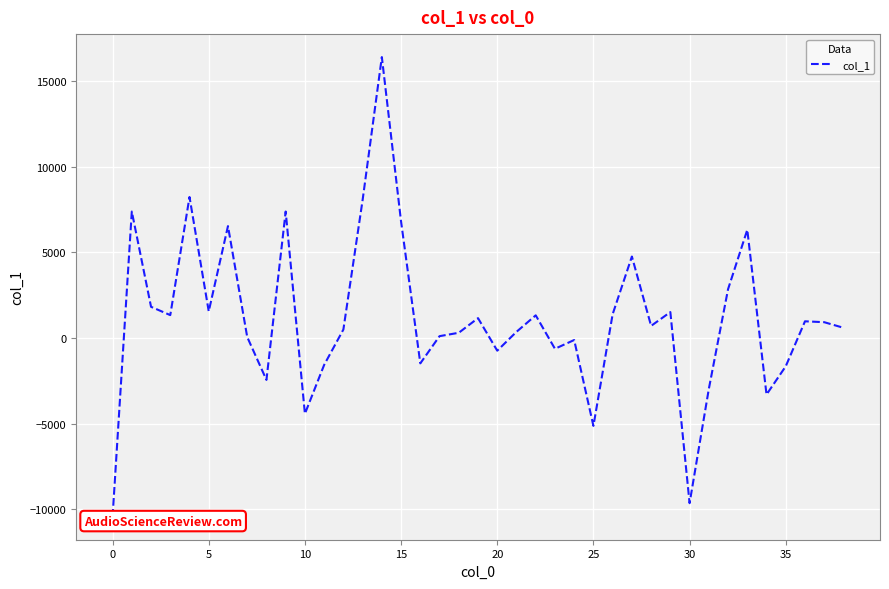

What is the difference between the maximum and minimum values?

26827.8